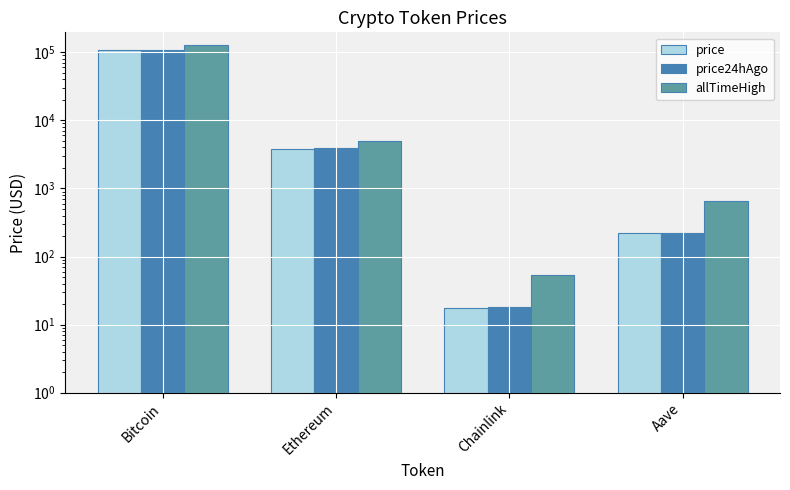

The value of price at Bitcoin is 58198.2. True or false?

False